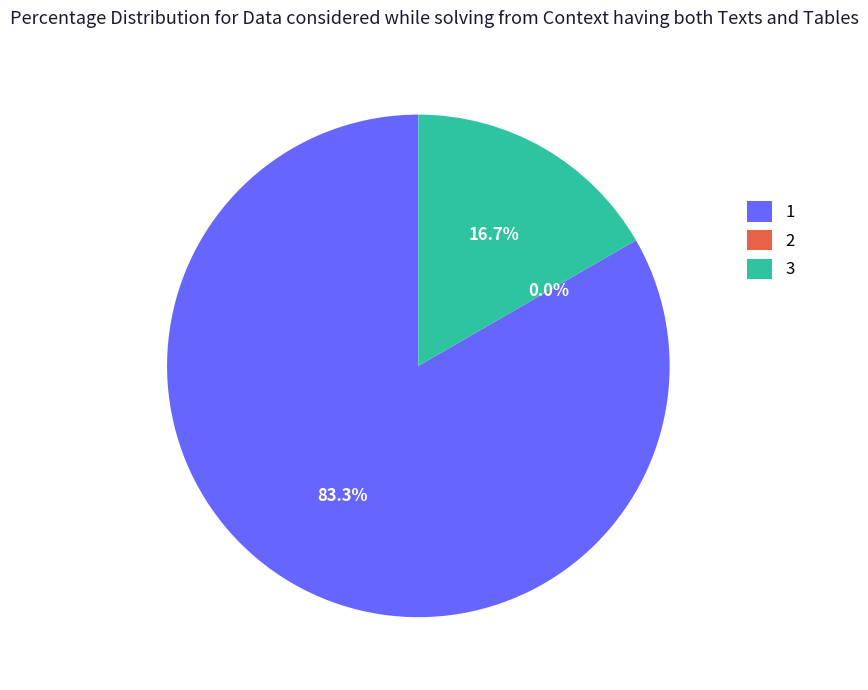

What is the change in value from 1 to 3?

-4